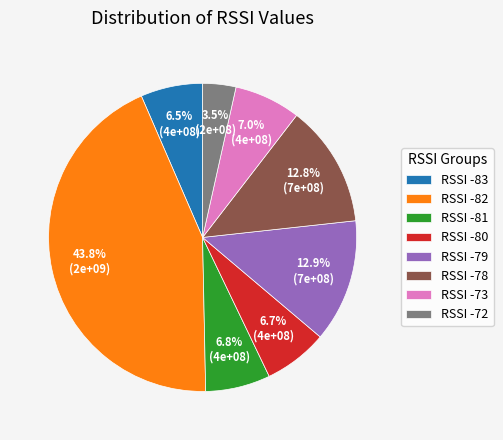

Does RSSI -79 represent more than half of the total?

No